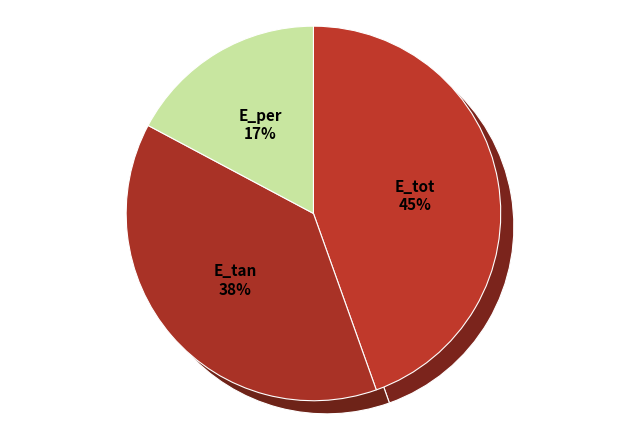

Is it true that E_tot is 45% of the pie?

True